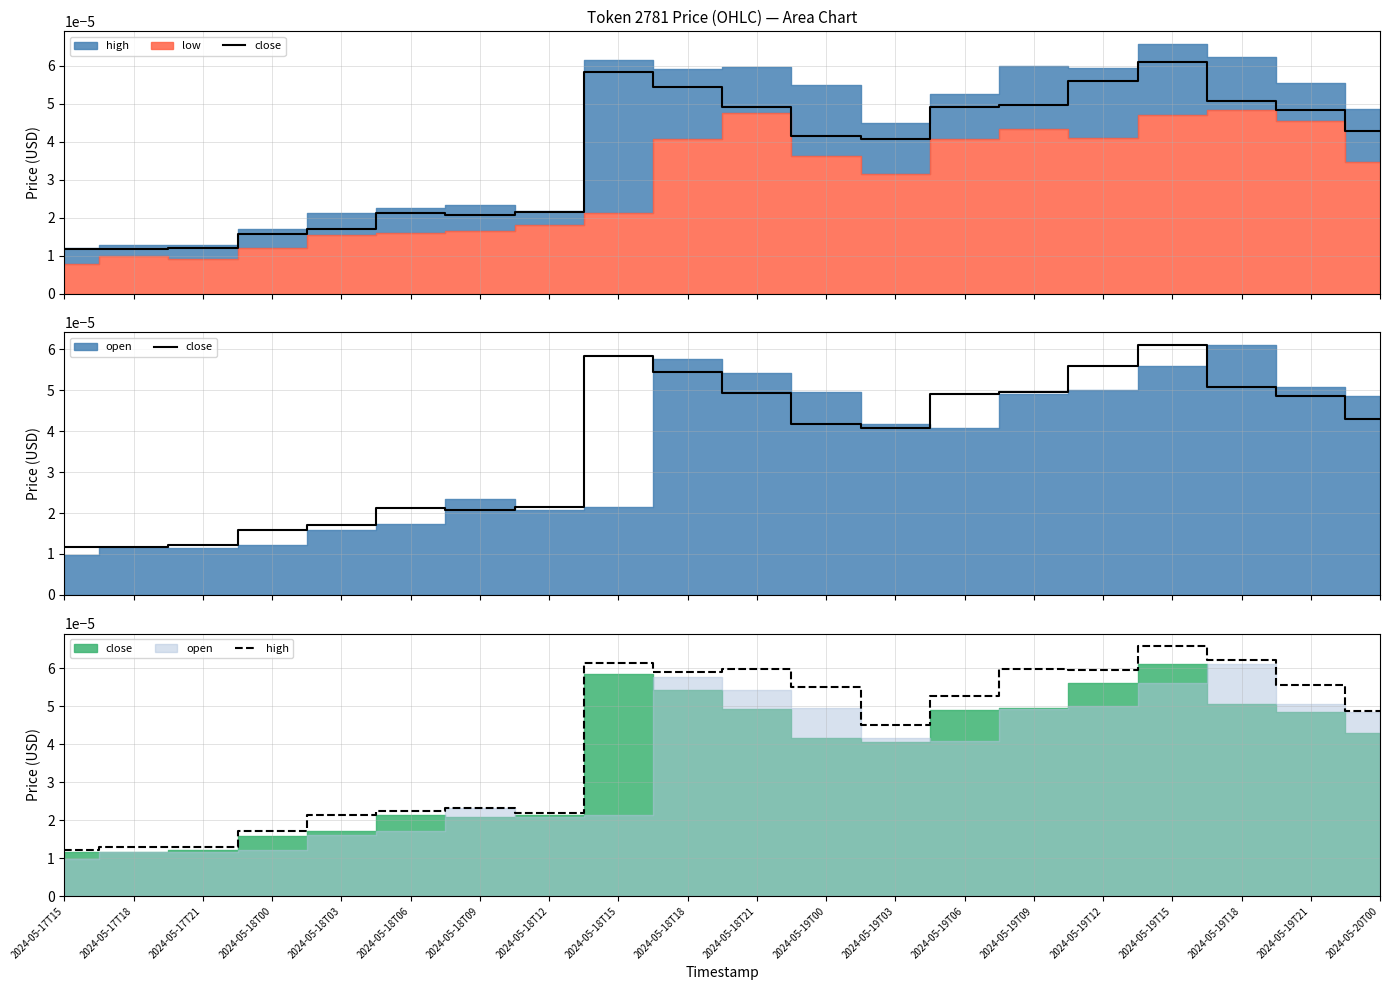

At how many categories does at least one series exceed 0?

20